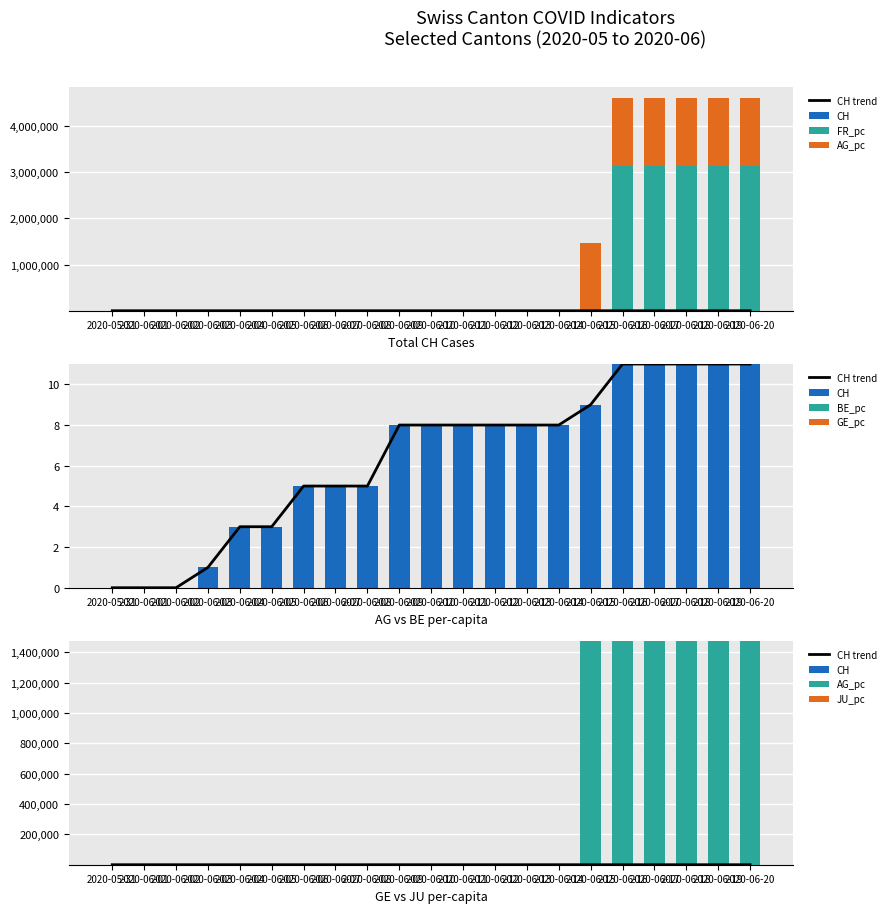

The value of FR_pc at 2020-06-01 is 0. True or false?

True